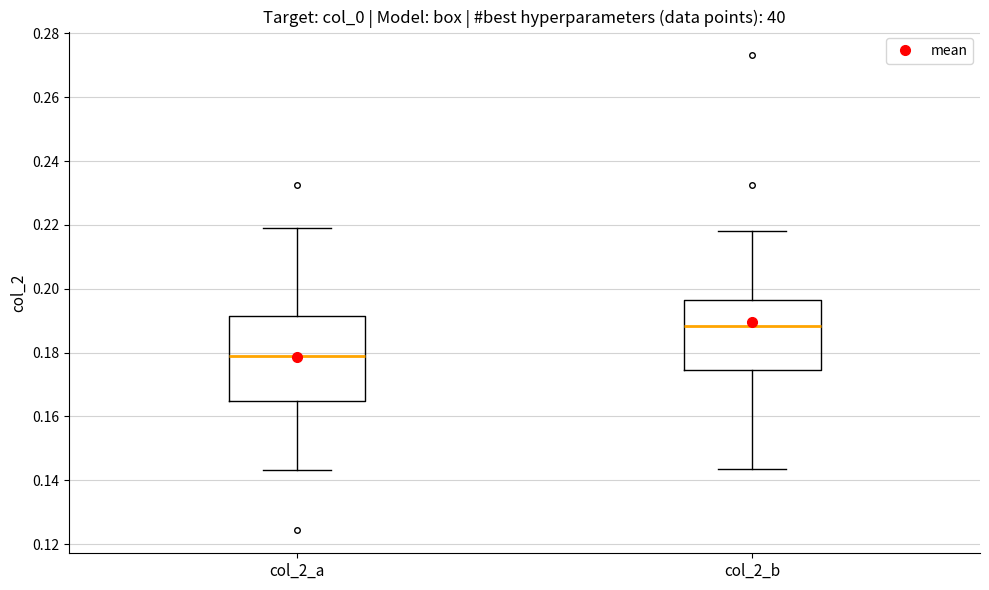

Reading left to right, transcribe this box plot: for each box, give where its median line is, the range the box spans, and where its two whiskers end, as read against the y-axis. The values are not printed on the chart, so give them approximately, as read against the axis.

col_2_a: median 0.178, box 0.164 to 0.192, whiskers 0.144 to 0.220
col_2_b: median 0.188, box 0.174 to 0.196, whiskers 0.144 to 0.218